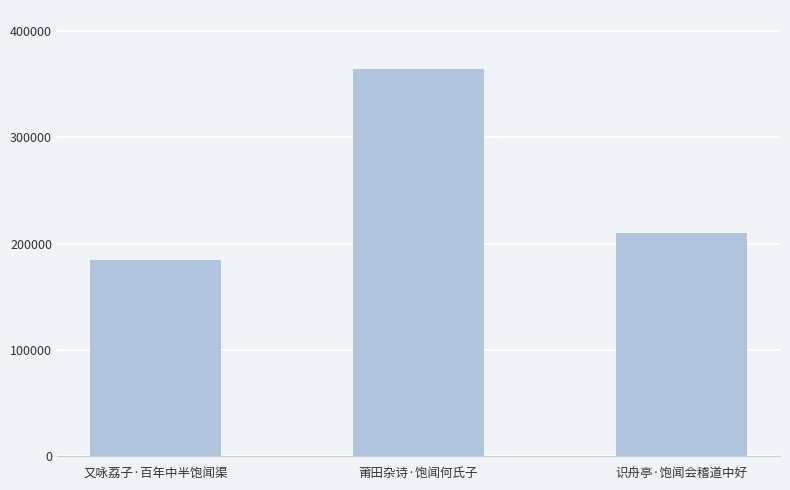

What is the sum of the values at 识舟亭·饱闻会稽道中好 and 莆田杂诗·饱闻何氏子?

574663